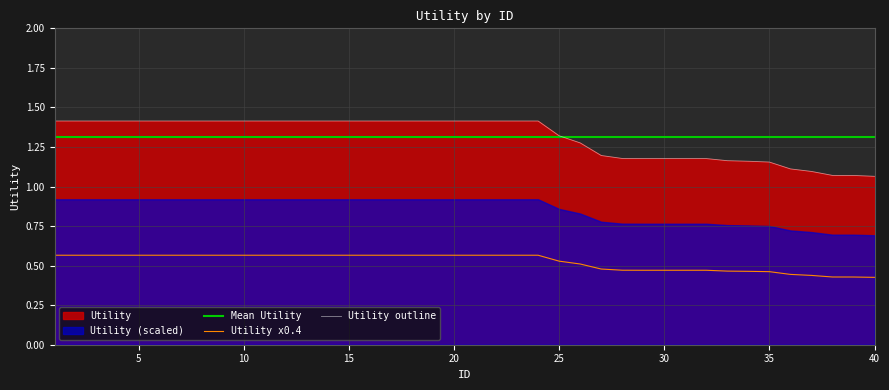

At which category does the chart reach its minimum across all series?

40